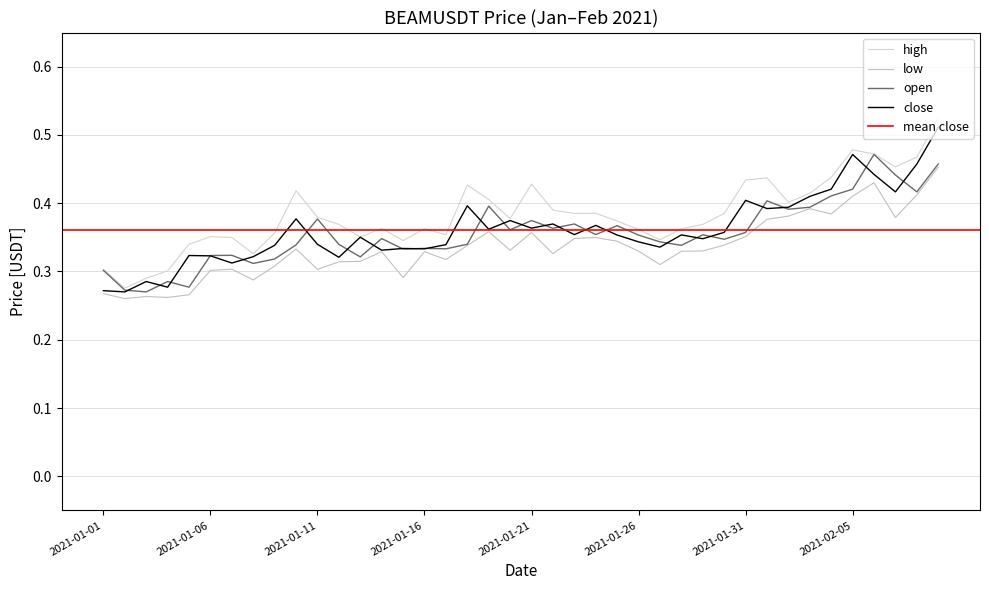

Which series has the largest total across all categories?

high